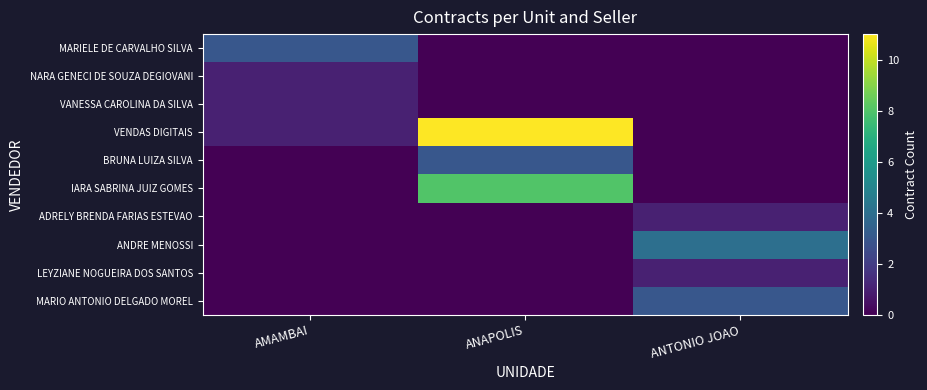

Which series has the largest total across all categories?

VENDAS DIGITAIS